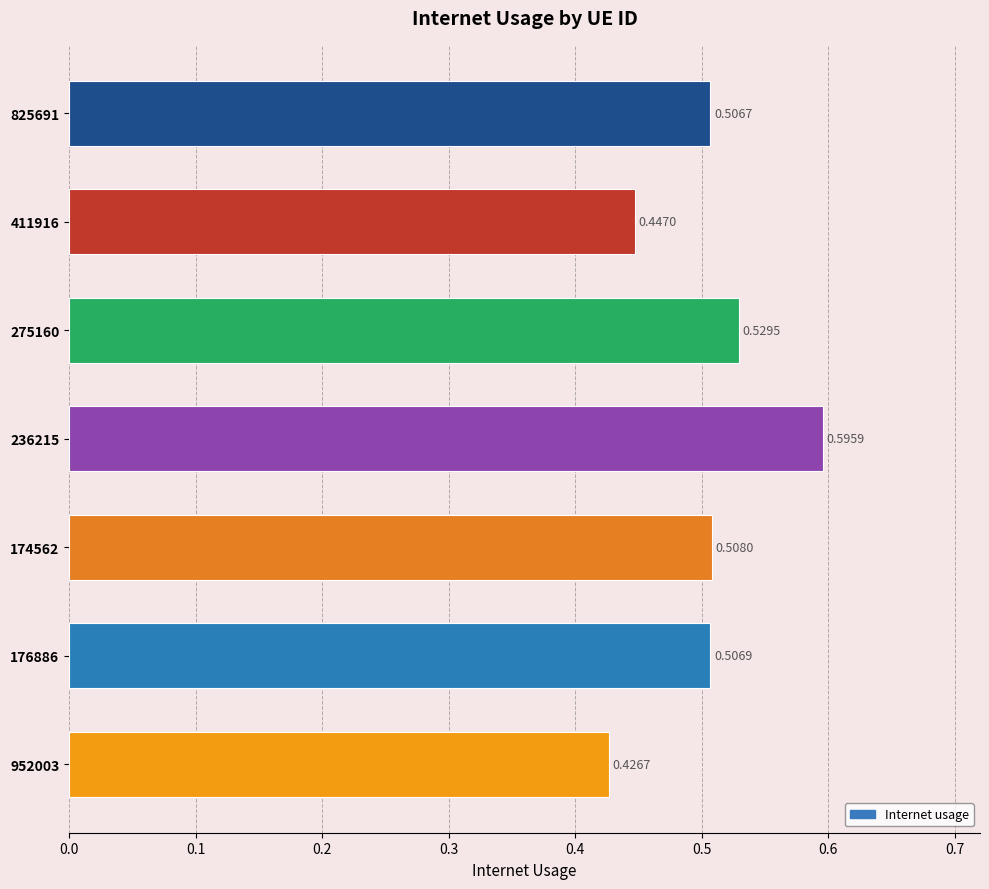

List the labels in order of value, smallest first.

952003, 411916, 825691, 176886, 174562, 275160, 236215